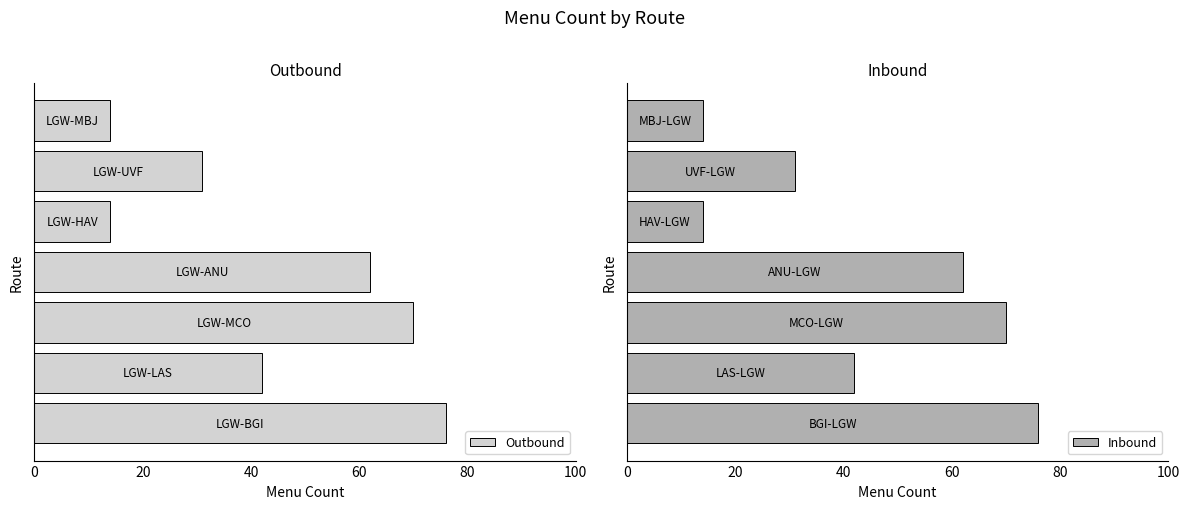

What are all the series names shown in the legend?

Outbound, Inbound